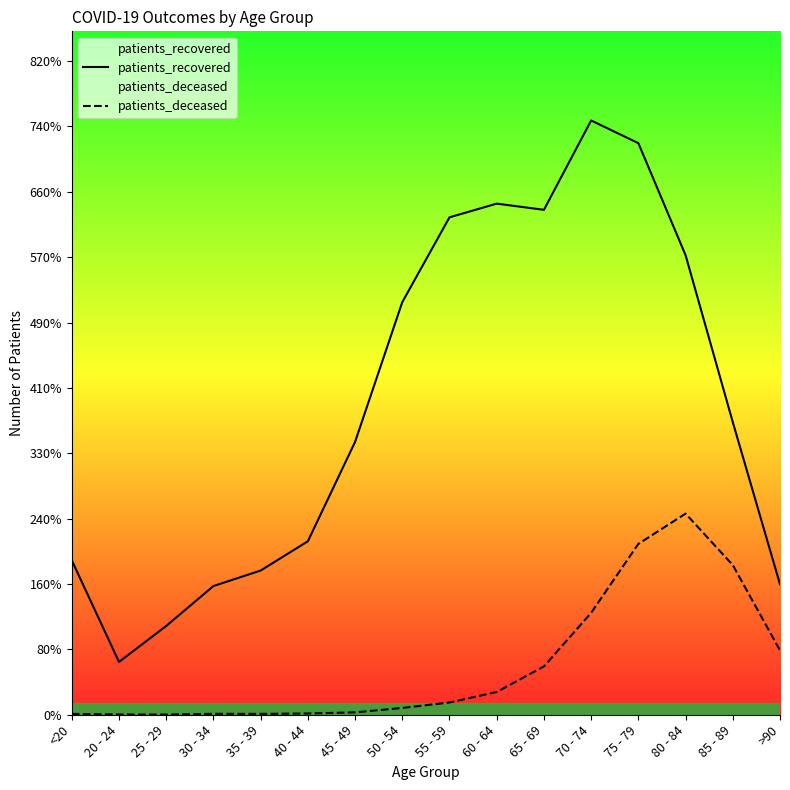

Is it true that patients_recovered equals 229 at 20 - 24?

False